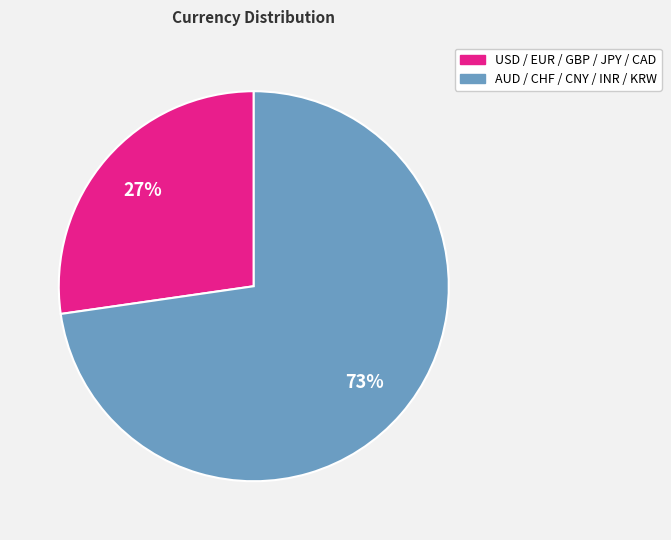

Is there a majority slice in this chart?

Yes